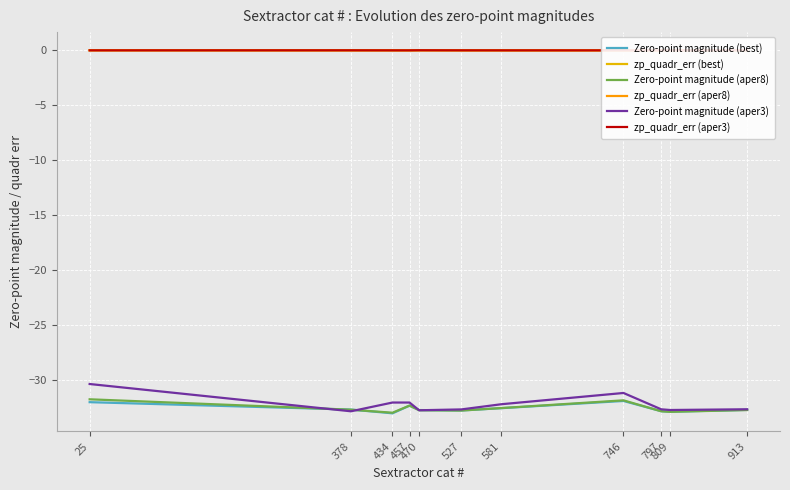

Which category has the lowest value across all series?

434